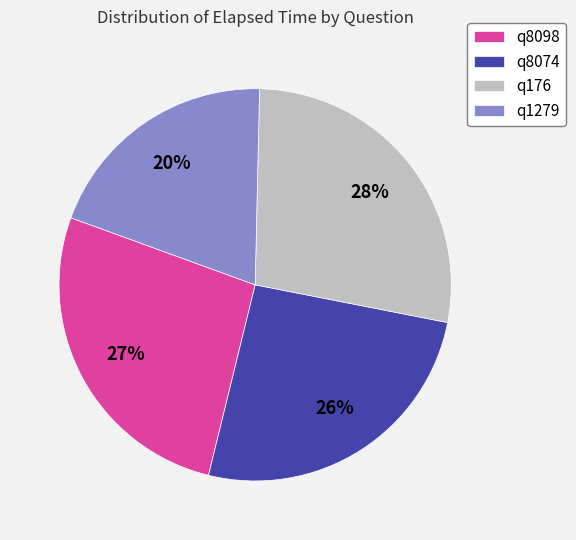

Which category has the smallest portion of the pie?

q1279